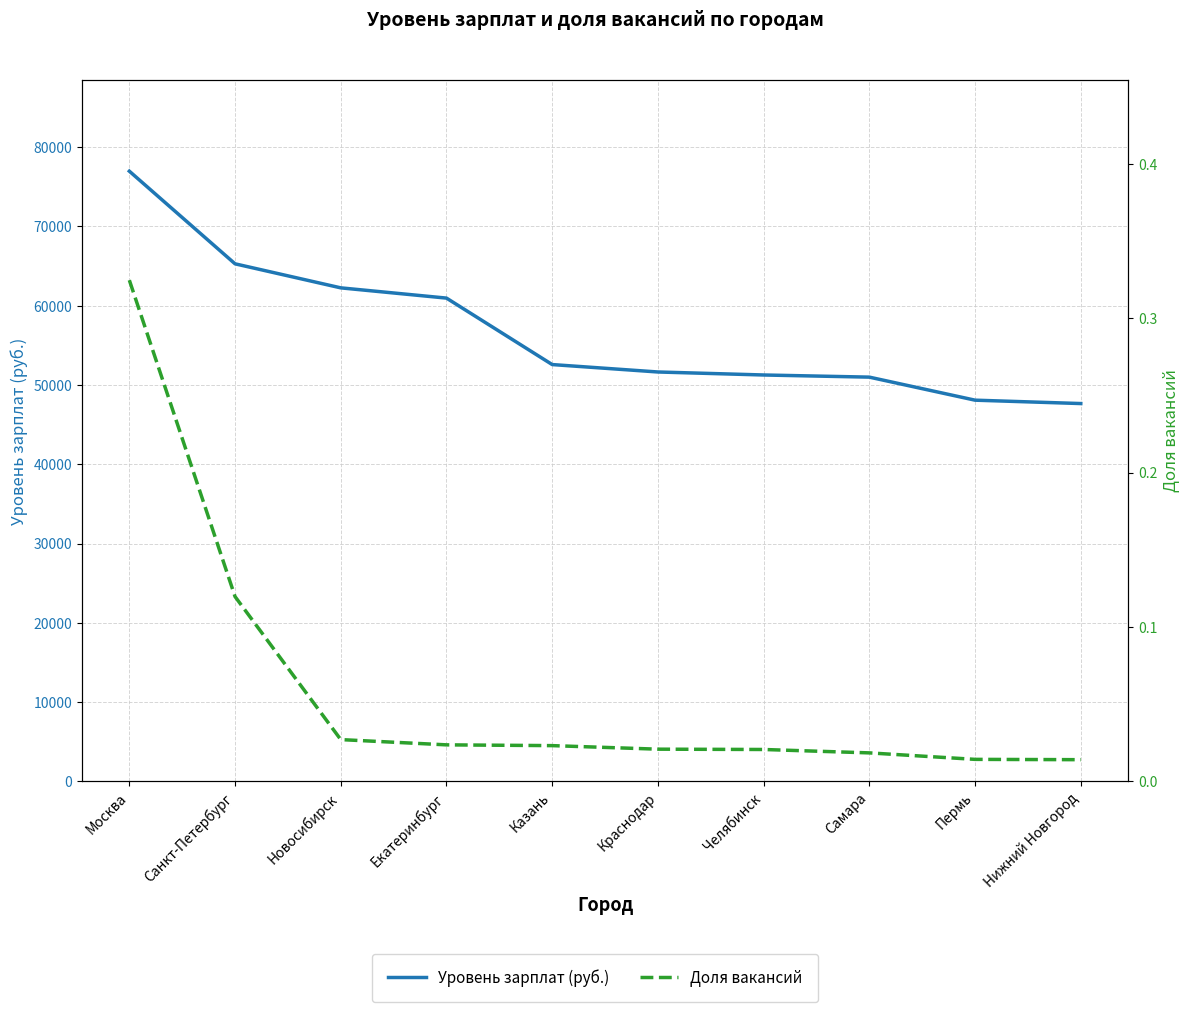

What are all the series names shown in the legend?

Уровень зарплат (руб.), Доля вакансий